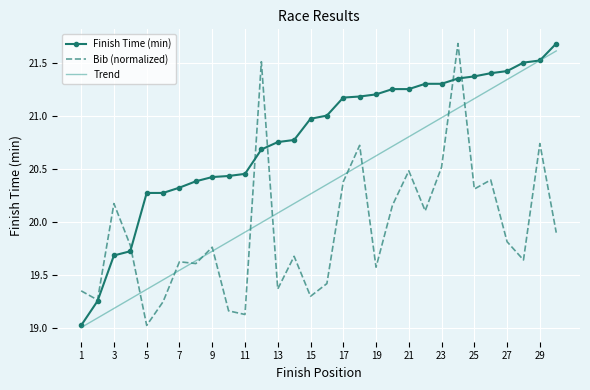

Rank the series by their average value, from highest to lowest.

Finish Time (min), Trend, Bib (normalized)